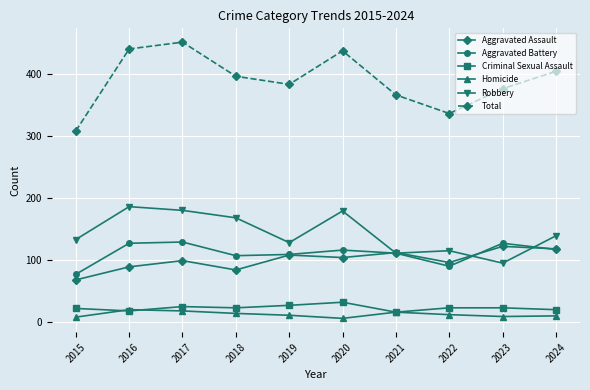

The Aggravated Battery series shows 129 at 2017. True or false?

True